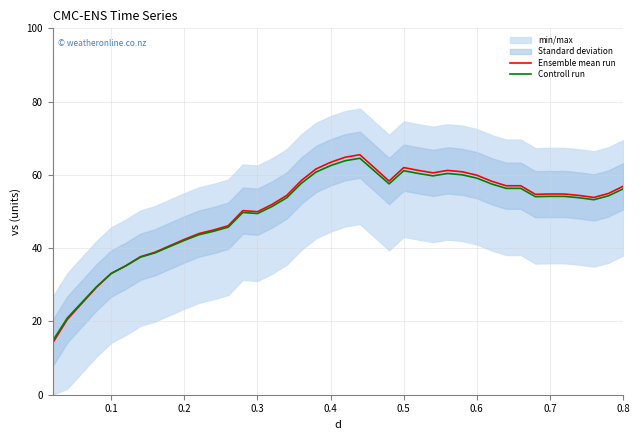

Rank the series by their average value, from highest to lowest.

Ensemble mean run, Controll run